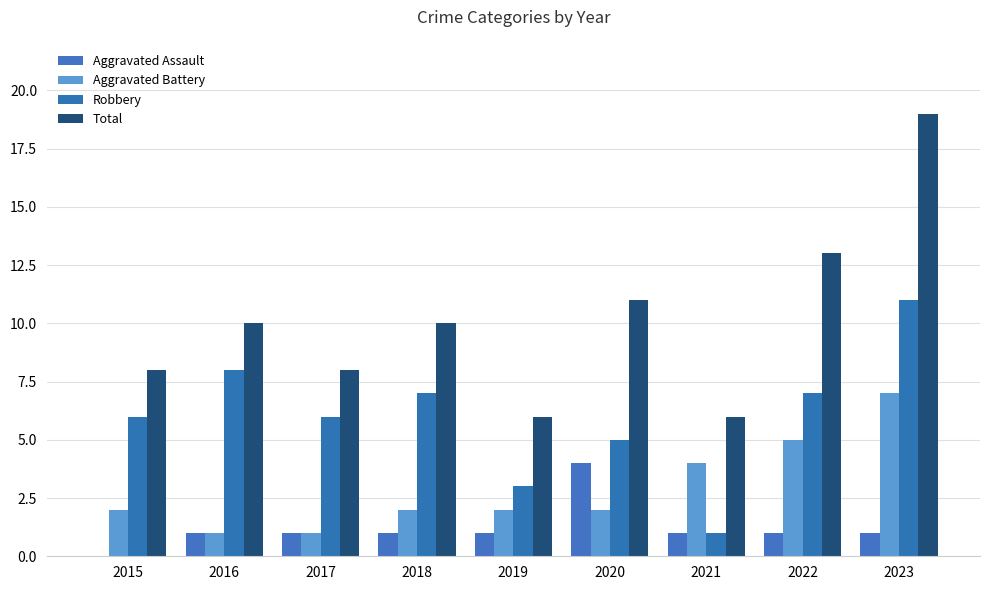

What is the total value across all series at 2023?

38